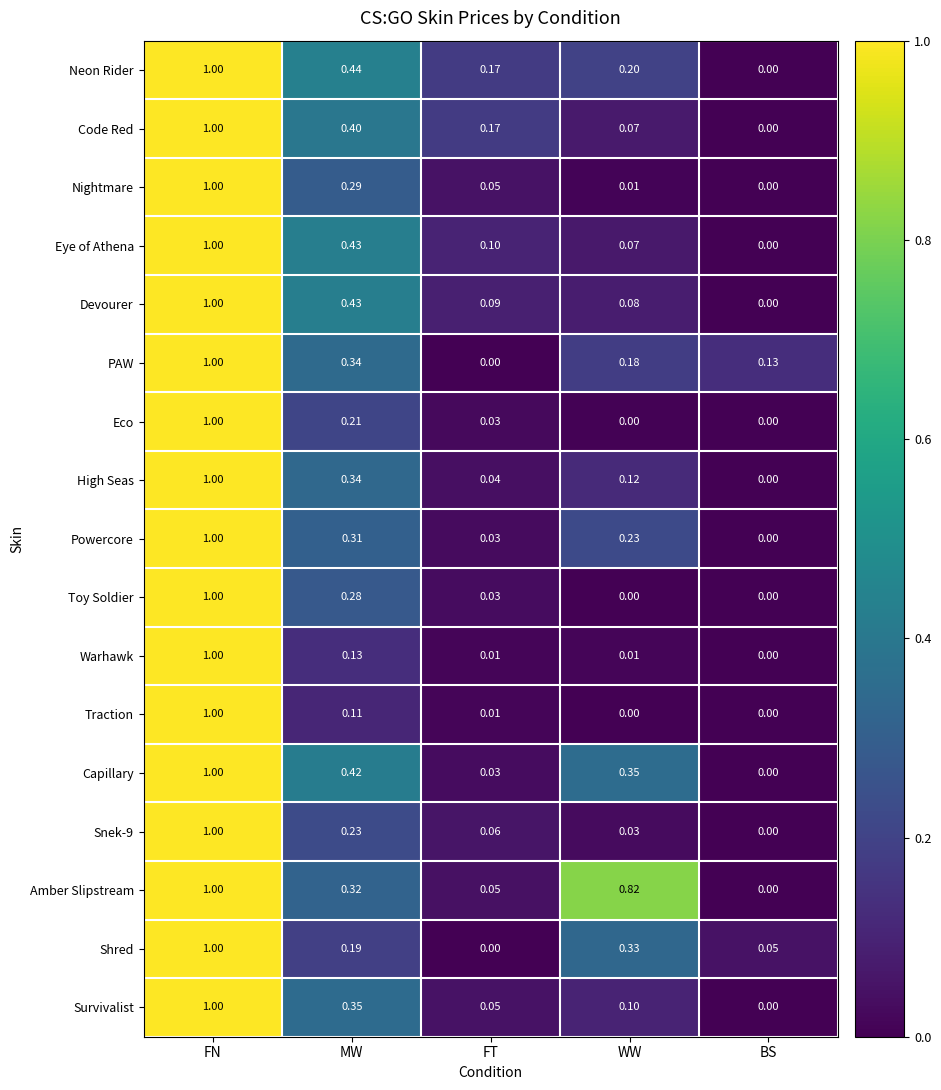

Which label corresponds to the largest value in the chart?

FN